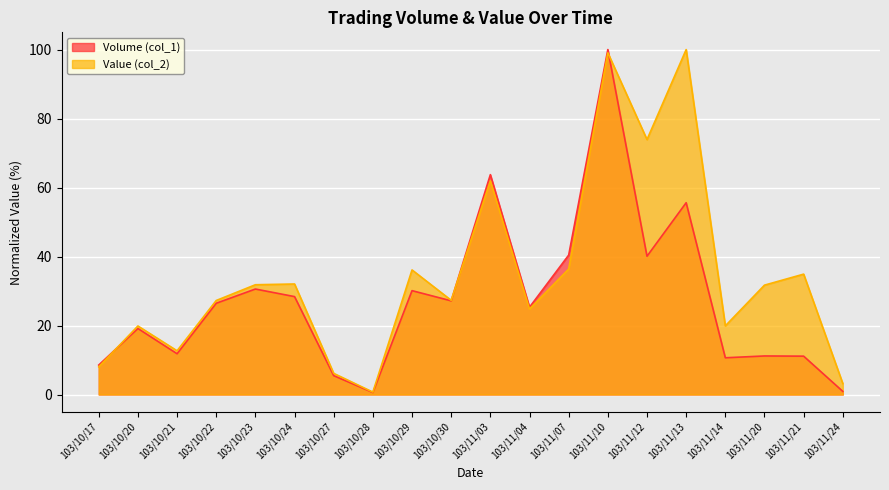

What is the sum of all Value (col_2) values?

687.7